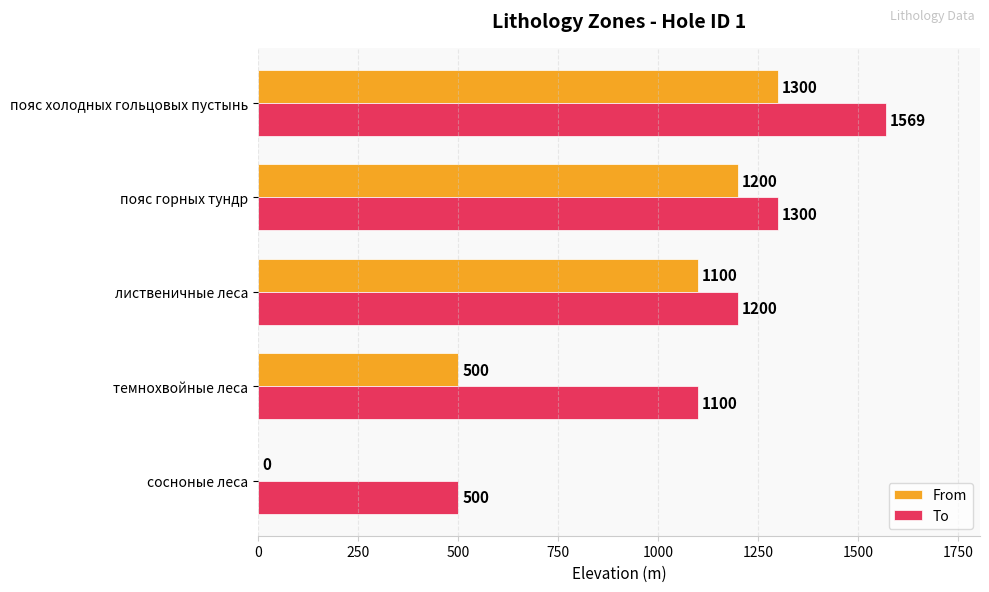

What is the highest value of the From series?

1300